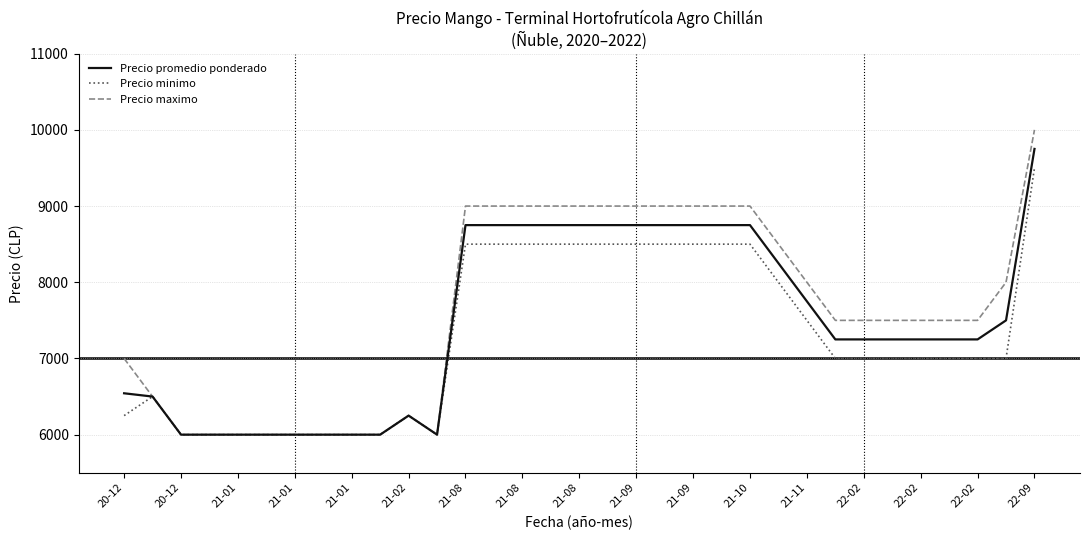

How many series are shown in this chart?

3